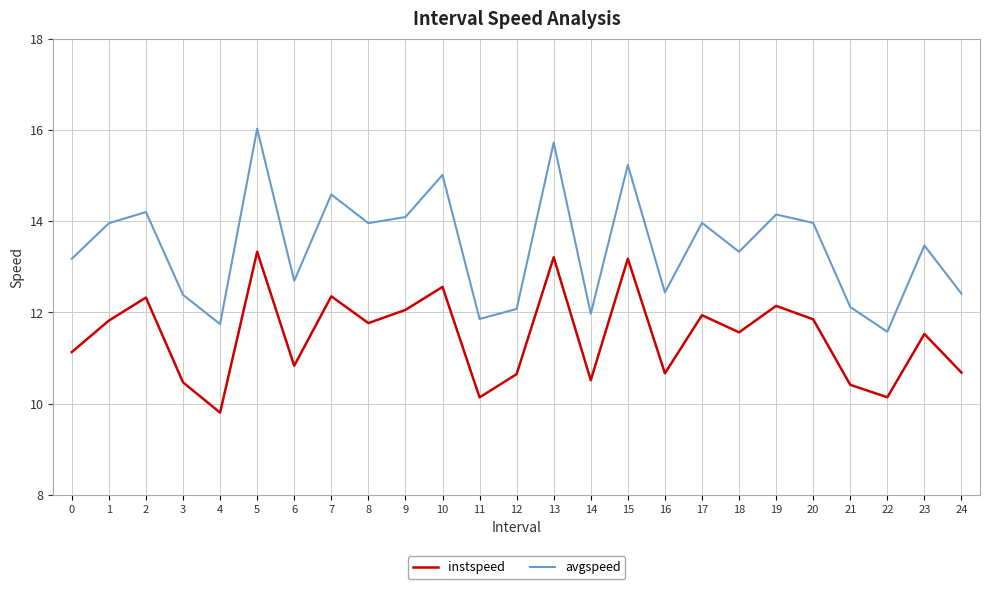

Count the number of data series in this chart.

2